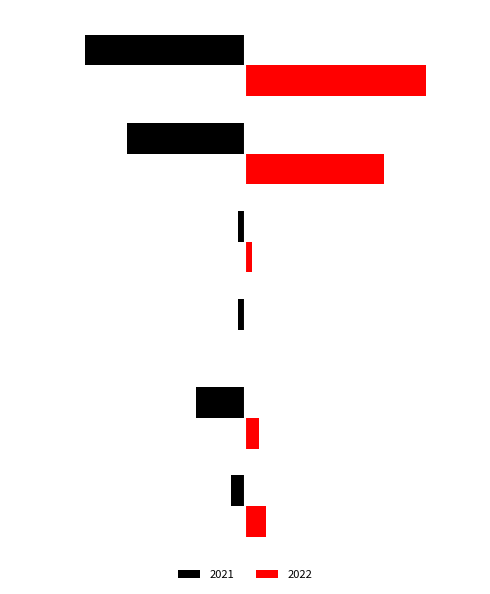

What are all the series names shown in the legend?

2021, 2022